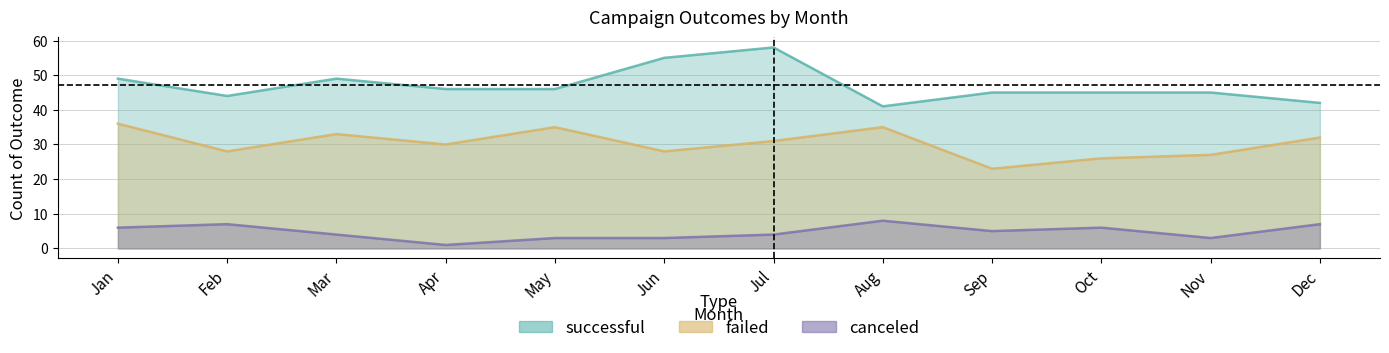

How many data points does each series have?

12